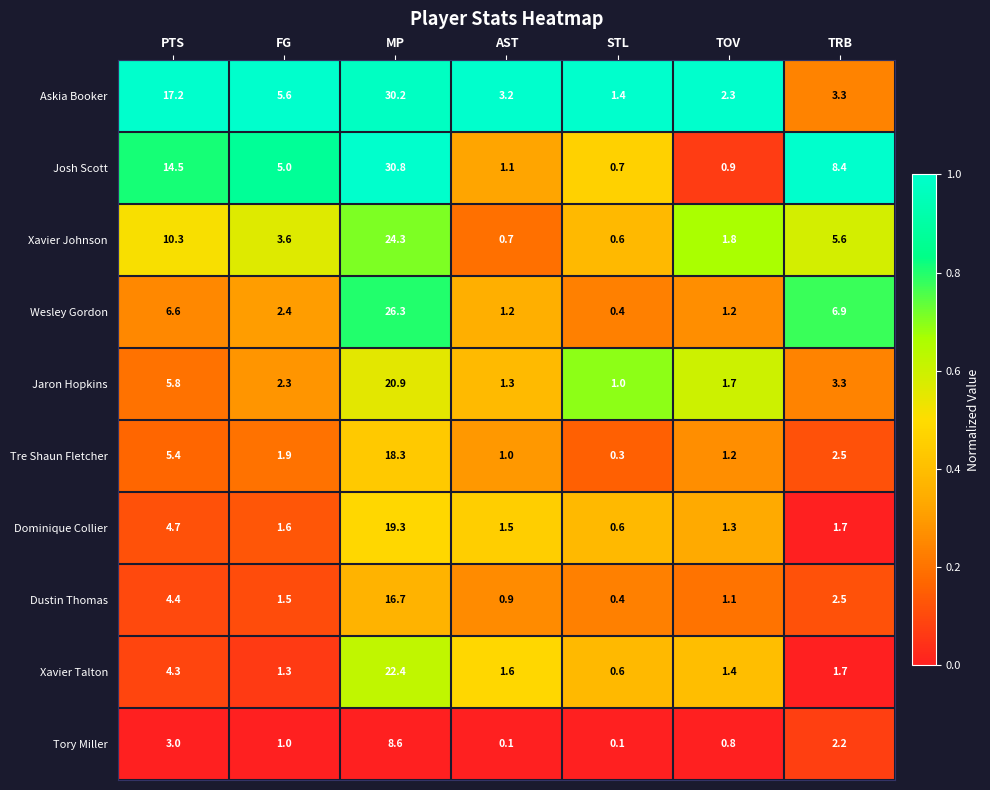

Which label corresponds to the largest value in the chart?

MP